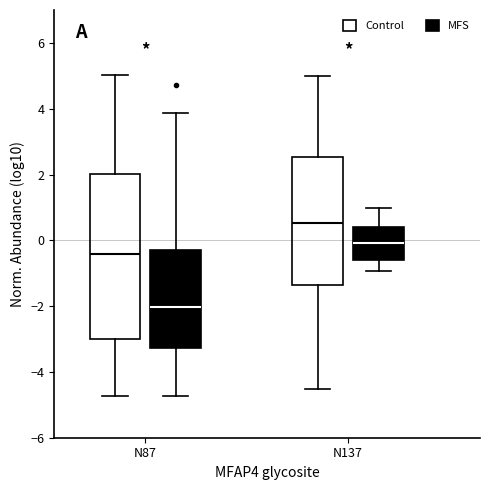

Comparing the boxes themselves (not the whiskers), which one is the tallest?

N87 (Control)